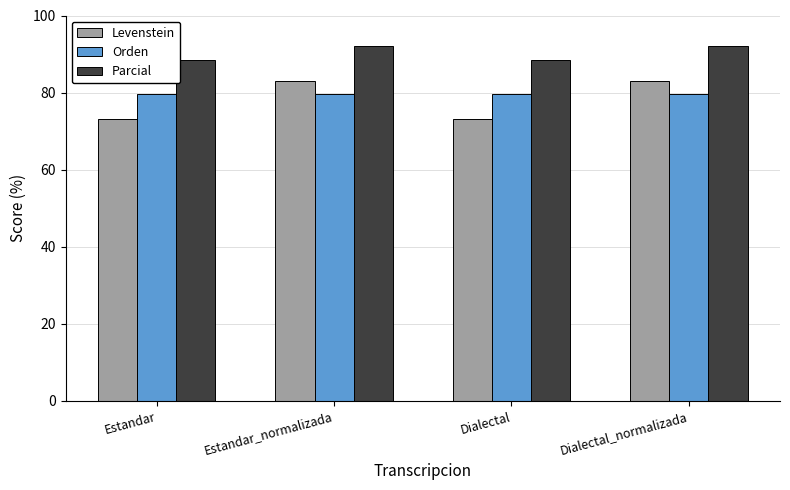

What are all the series names shown in the legend?

Levenstein, Orden, Parcial